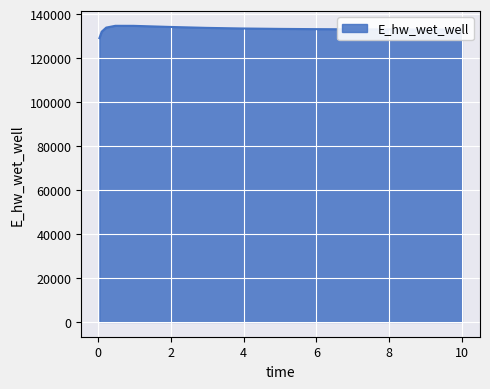

How many lines are shown in the chart?

1